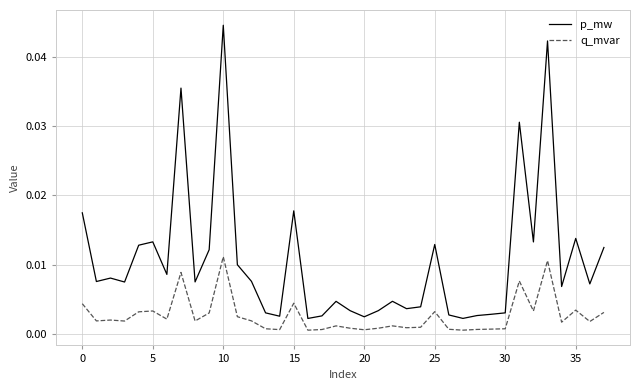

List the series in order of their overall mean, highest first.

p_mw, q_mvar